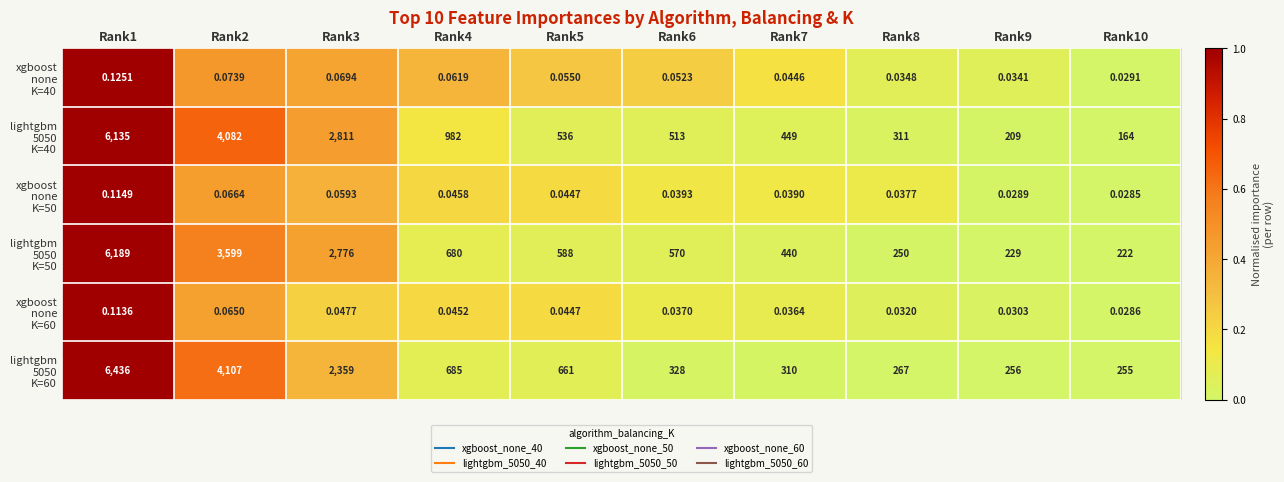

Rank the series at Rank1 from lowest to highest value.

xgboost none K=40, lightgbm 5050 K=40, xgboost none K=50, lightgbm 5050 K=50, xgboost none K=60, lightgbm 5050 K=60